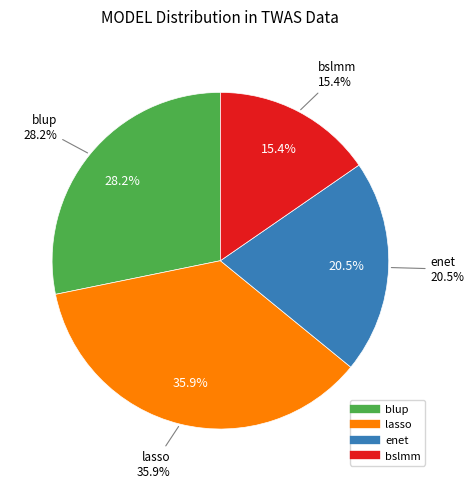

Does lasso represent more than half of the total?

No